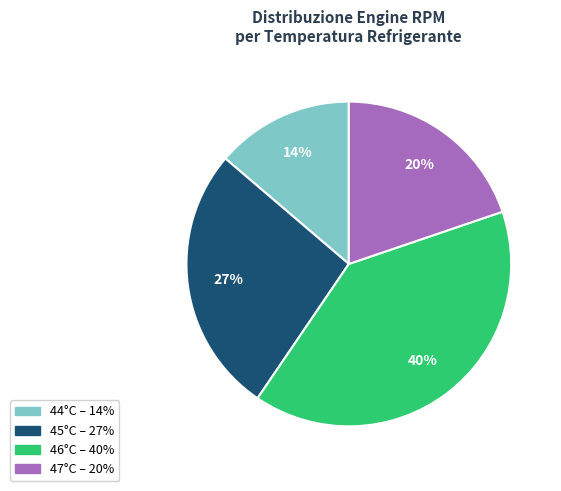

Is there any slice that represents more than half of the pie?

No